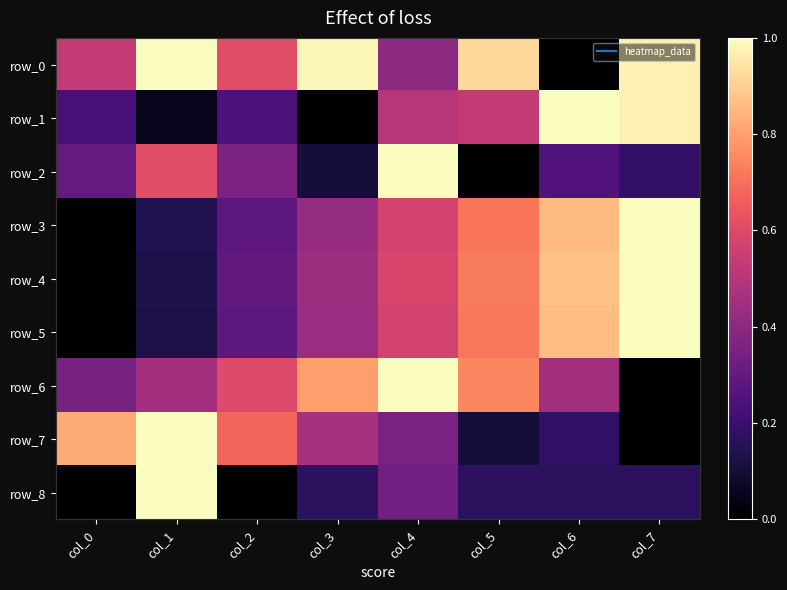

Reading left to right, extract all data points from this chart.

row_0: 0.5	1.0	0.6	1.0	0.4	0.9	0.0	1.0
row_1: 0.2	0.1	0.2	0.0	0.5	0.5	1.0	1.0
row_2: 0.3	0.6	0.4	0.1	1.0	0.0	0.3	0.2
row_3: 0.0	0.1	0.3	0.4	0.6	0.7	0.9	1.0
row_4: 0.0	0.1	0.3	0.4	0.6	0.7	0.9	1.0
row_5: 0.0	0.1	0.3	0.4	0.6	0.7	0.9	1.0
row_6: 0.3	0.5	0.6	0.8	1.0	0.7	0.5	0.0
row_7: 0.8	1.0	0.7	0.5	0.4	0.1	0.2	0.0
row_8: 0.0	1.0	0.0	0.2	0.3	0.2	0.2	0.2